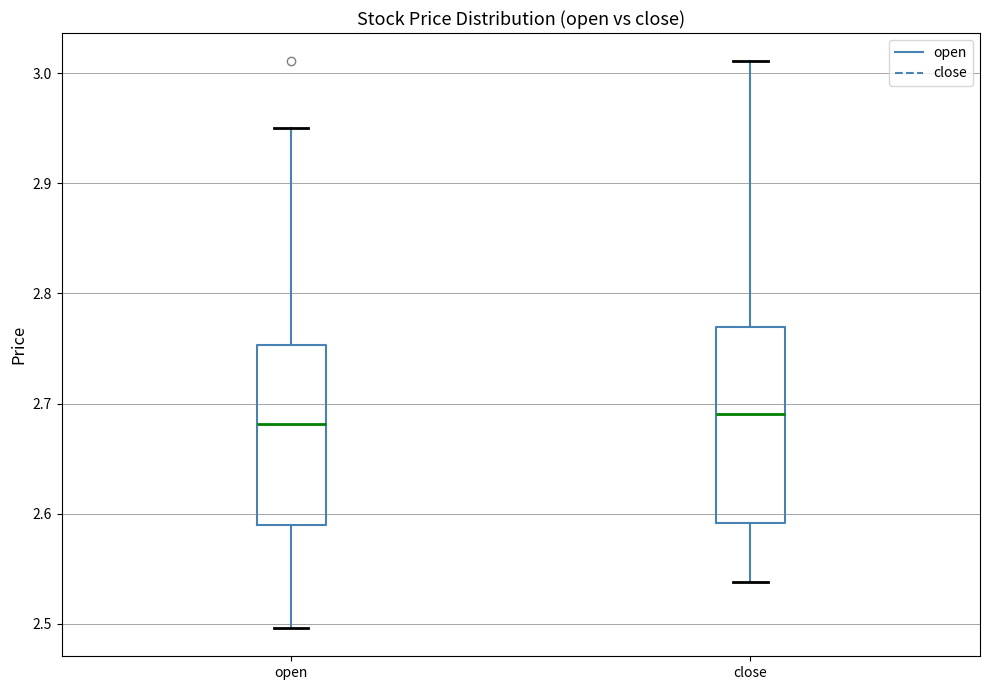

Reading left to right, transcribe this box plot: for each box, give where its median line is, the range the box spans, and where its two whiskers end, as read against the y-axis. The values are not printed on the chart, so give them approximately, as read against the axis.

open: median 2.68, box 2.59 to 2.75, whiskers 2.50 to 2.95
close: median 2.69, box 2.59 to 2.77, whiskers 2.54 to 3.01